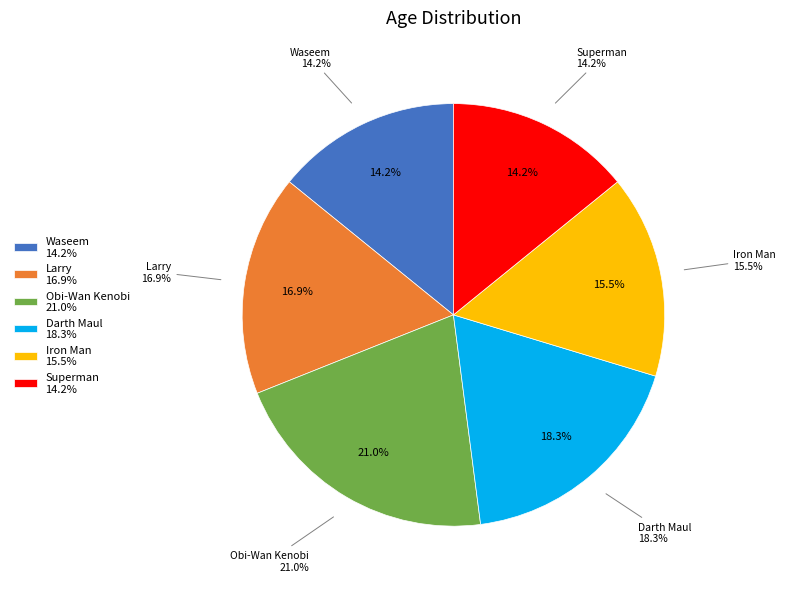

How many slices are in this pie chart?

6